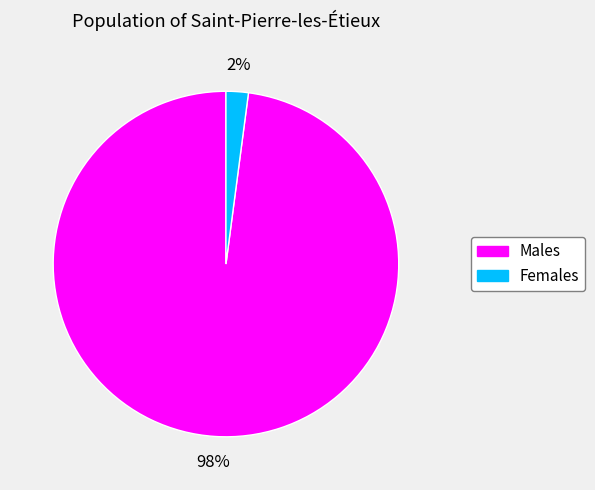

To the nearest percent, what is the difference between the largest and smallest slice percentages?

96%